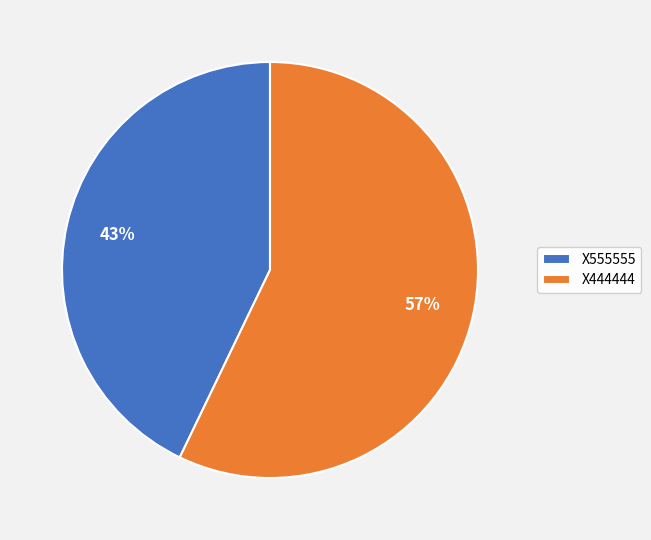

Combined, do X444444 and X555555 account for over 50%?

Yes